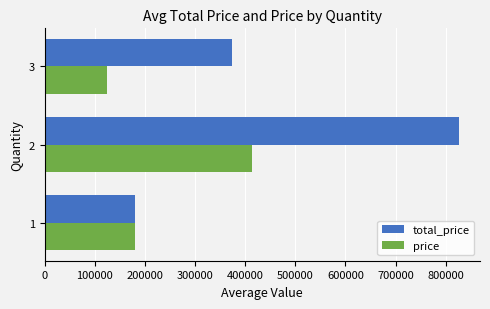

List the labels in order of price value, largest first.

2, 1, 3